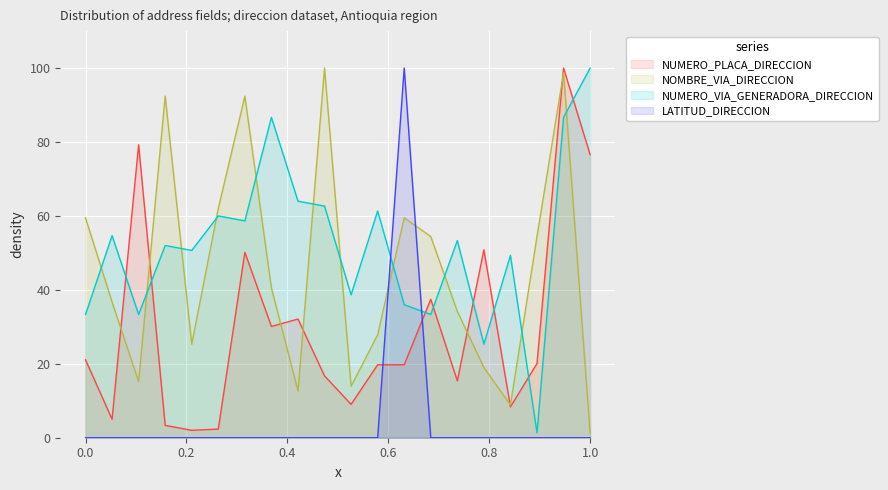

Is it true that NUMERO_VIA_GENERADORA_DIRECCION equals 8.9 at 161344?

False